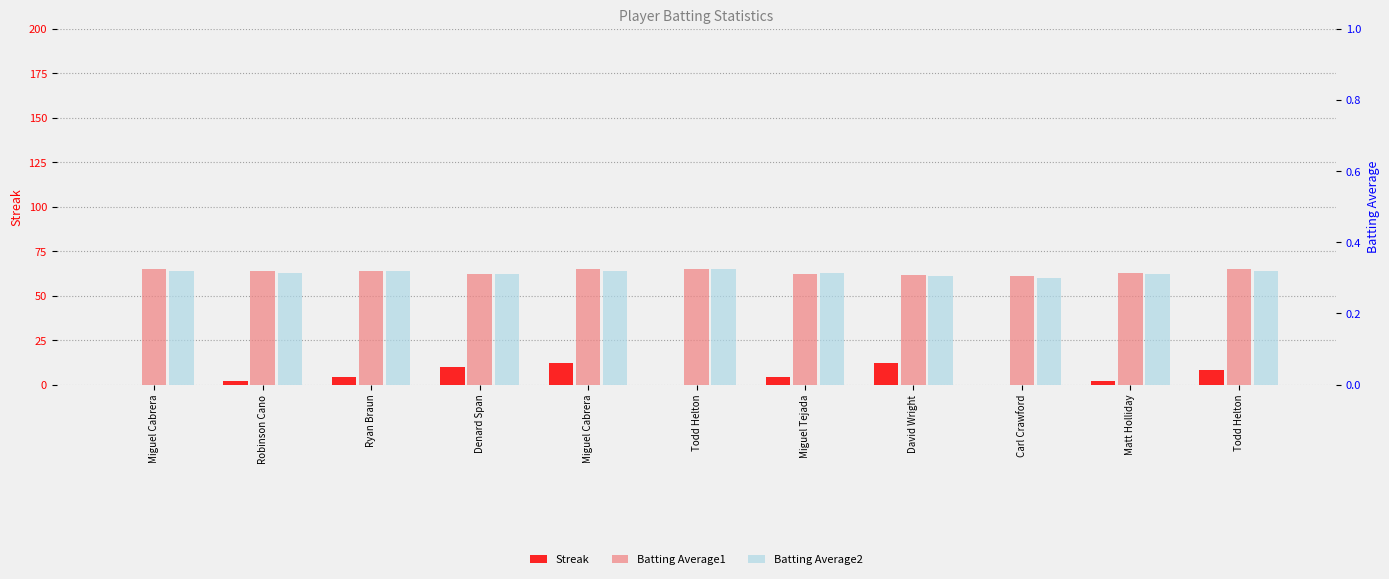

What is the minimum value for Batting Average2?

0.3